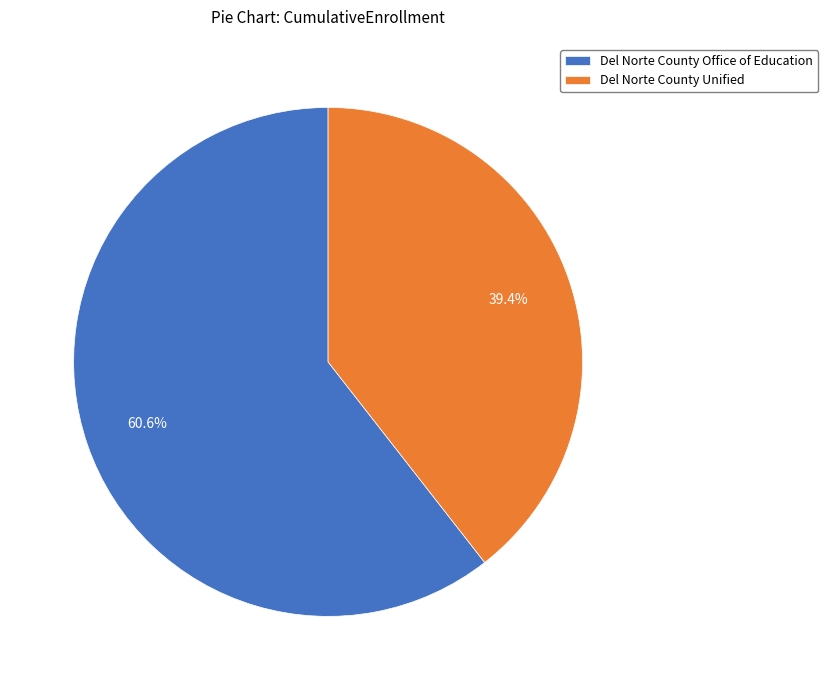

What percentage do Del Norte County Unified and Del Norte County Office of Education together represent?

100.0%